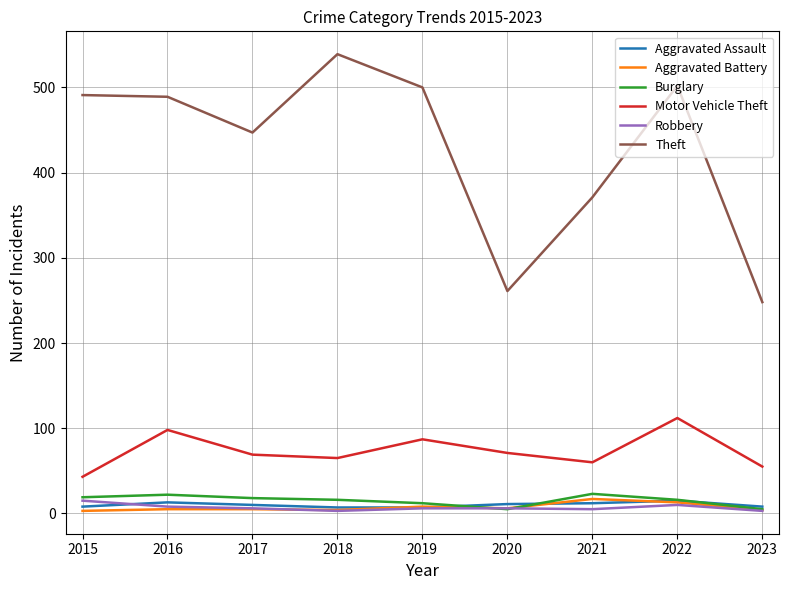

Which series has the largest range (max minus min)?

Theft